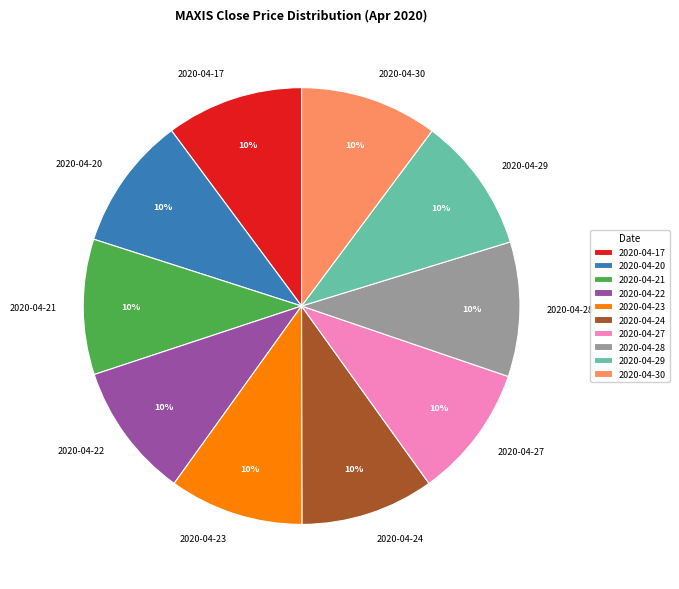

What percentage is the 2020-04-17 slice, to the nearest percent?

10%